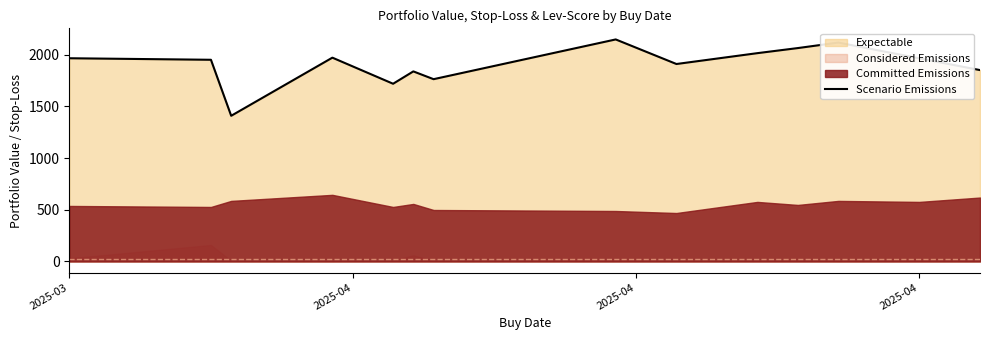

What is the maximum value for Scenario Emissions?

2148.2